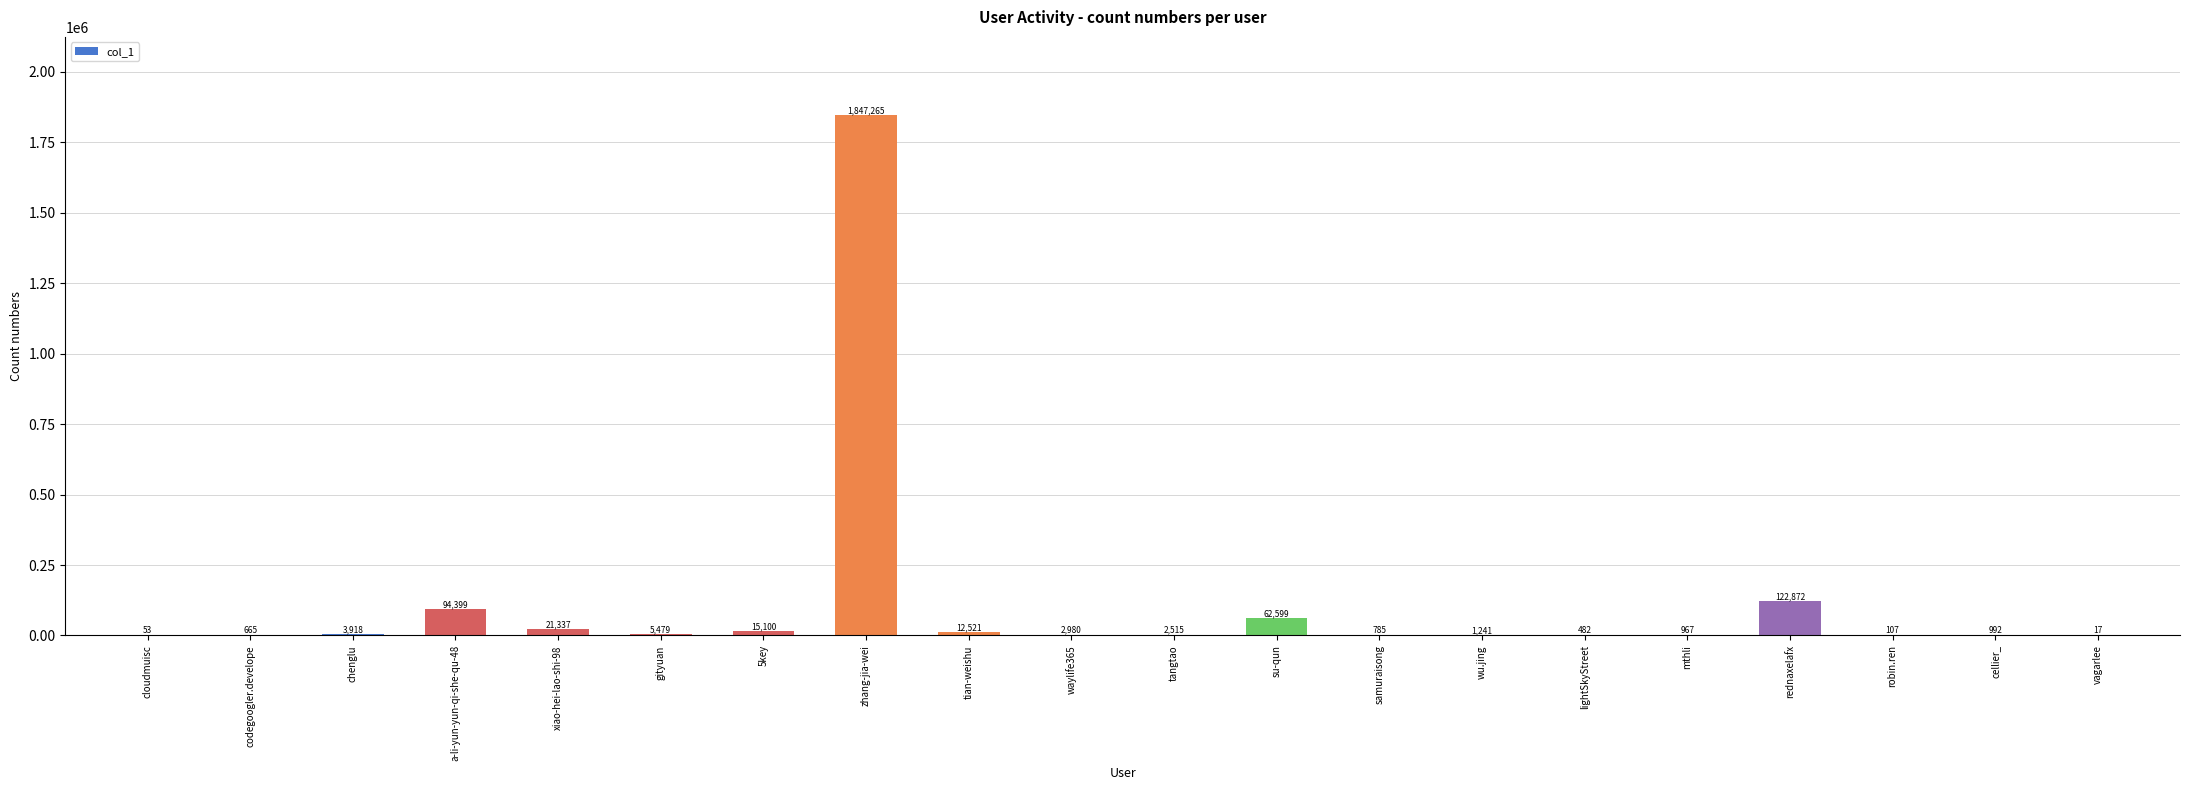

What is the sum of all values?

2196294